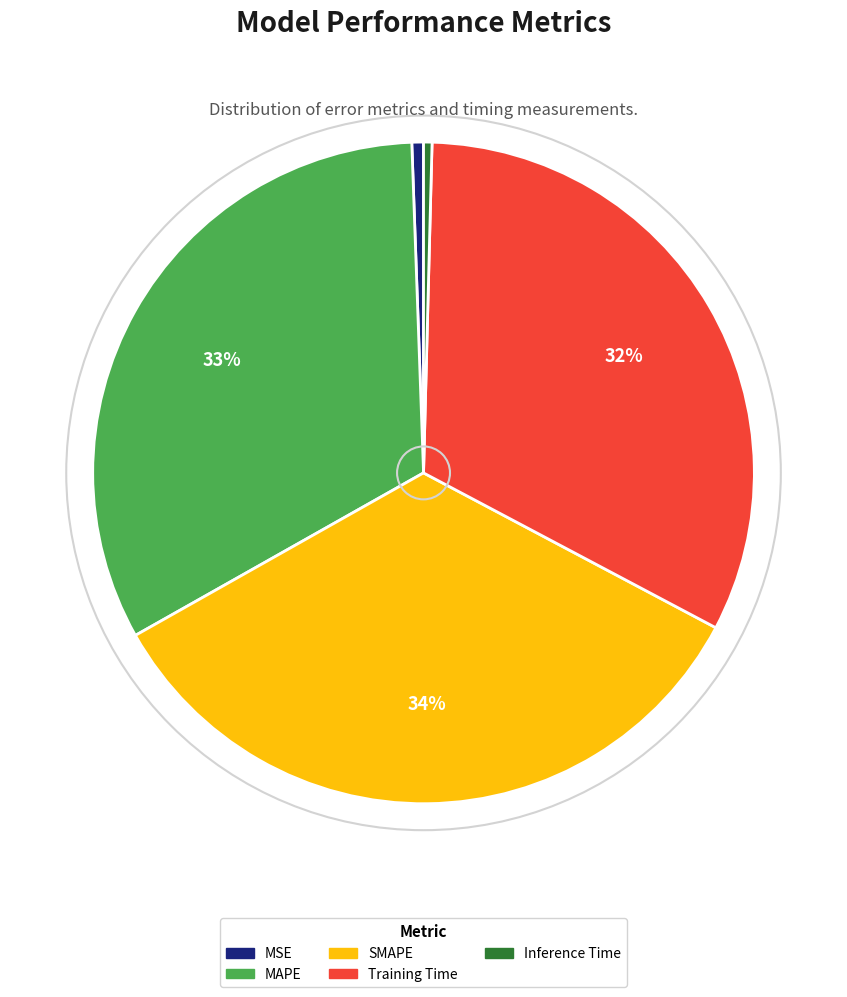

To the nearest percent, what percentage of the pie is Training Time?

32%